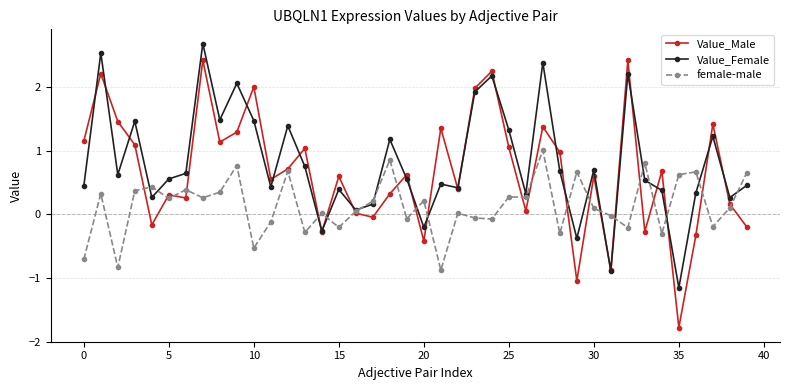

What is the value of the female-male point at the 29th from the left?

-0.3